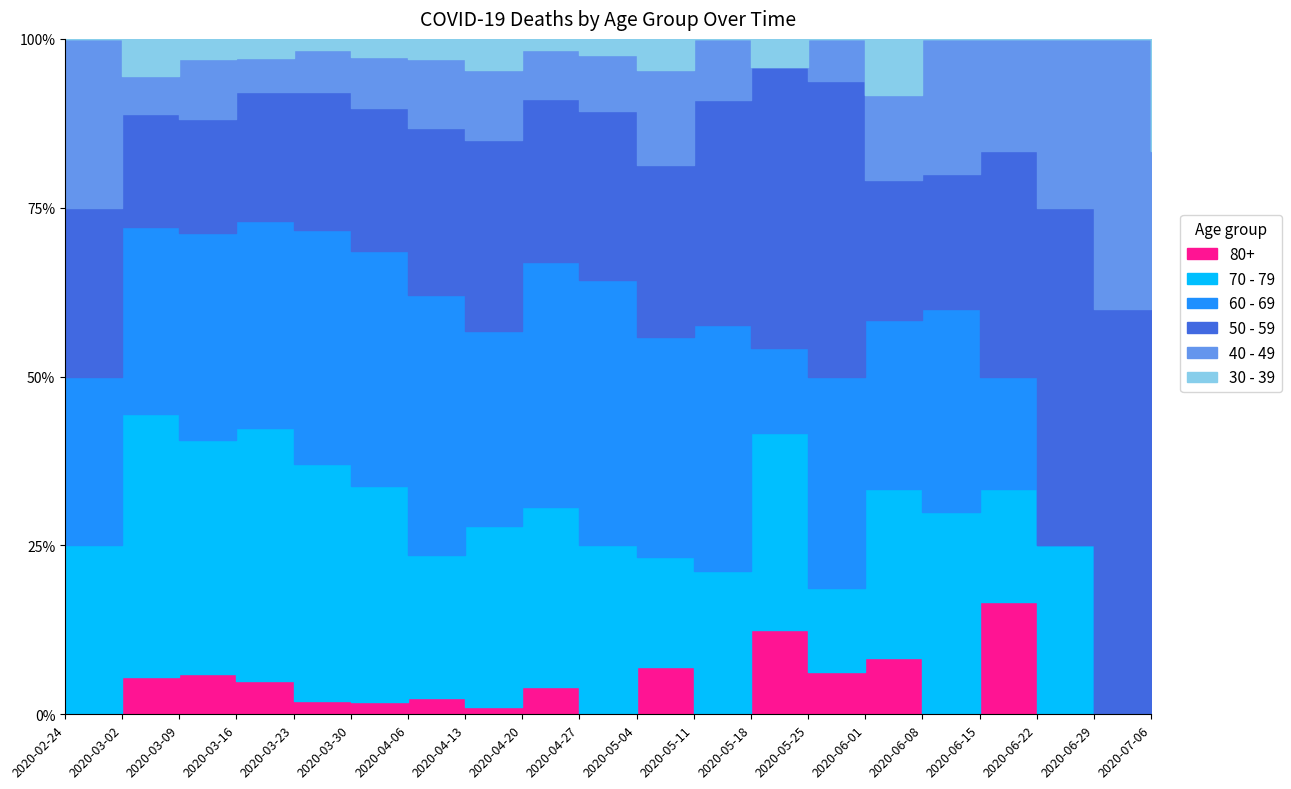

What position from the right is 2020-06-29?

2